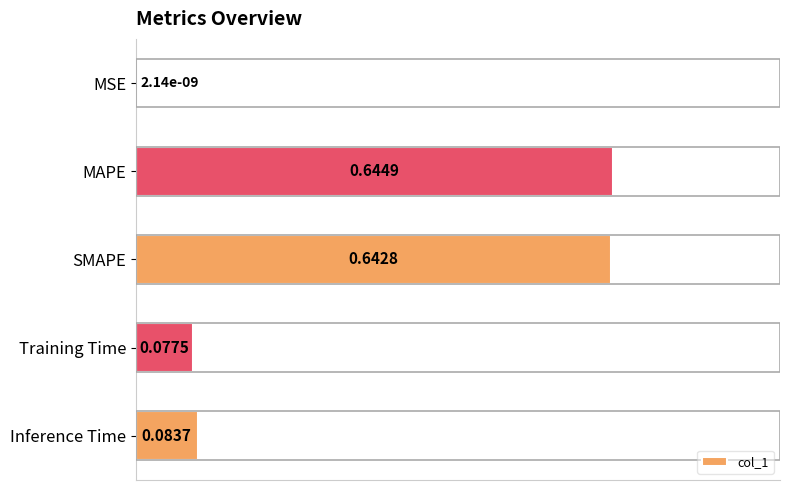

What is the sum of all values?

1.4